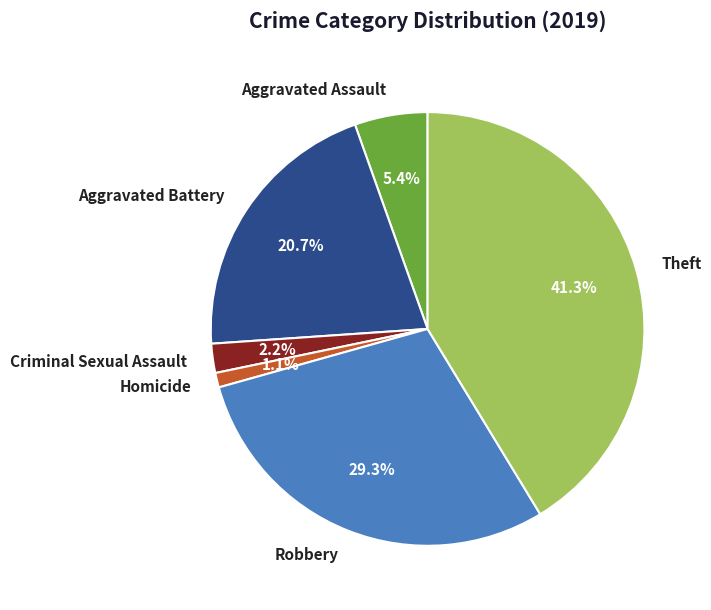

Approximately how many times larger is the value at Aggravated Battery compared to Aggravated Assault?

3.8